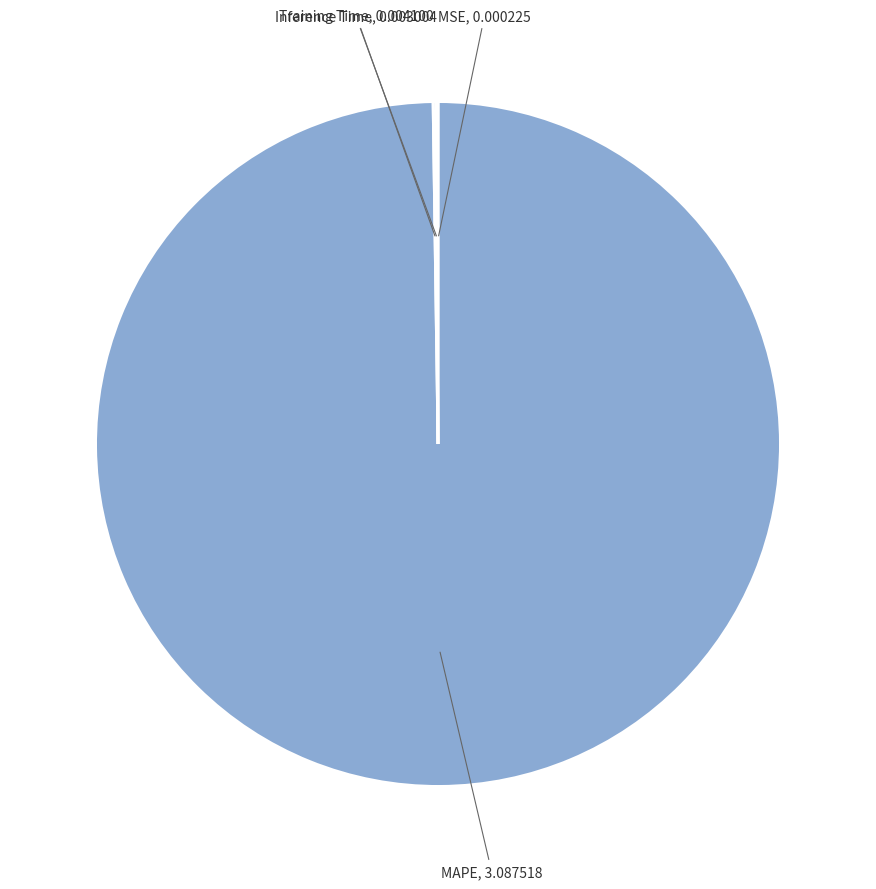

What is the majority slice?

MAPE